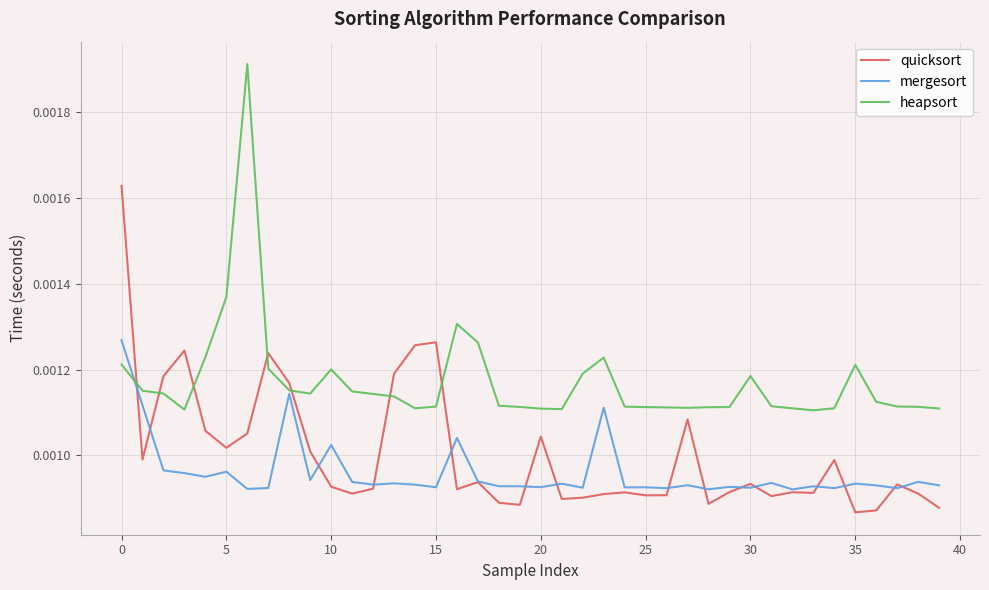

Which series has the largest total across all categories?

heapsort